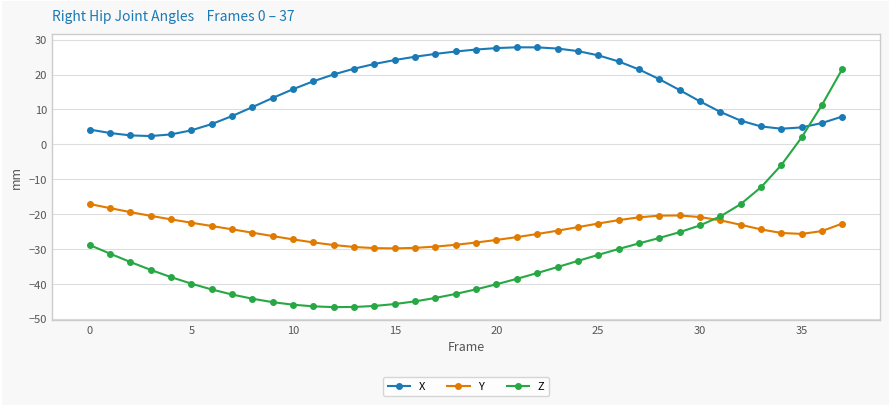

What is the highest value of the Z series?

21.6